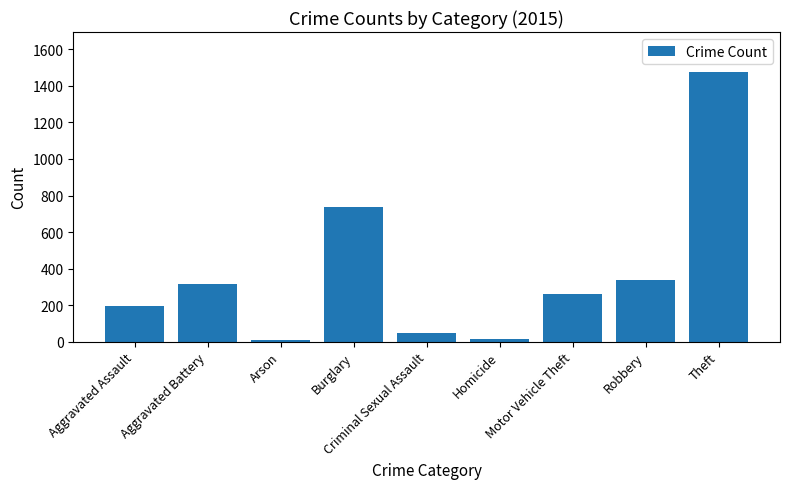

What is the average value?

377